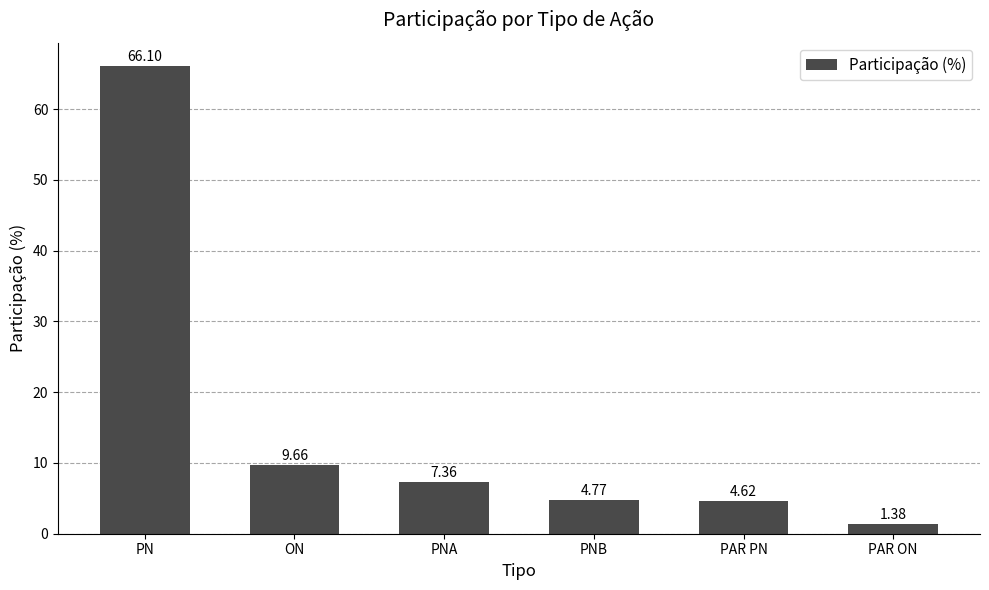

What position from the right is PN?

6